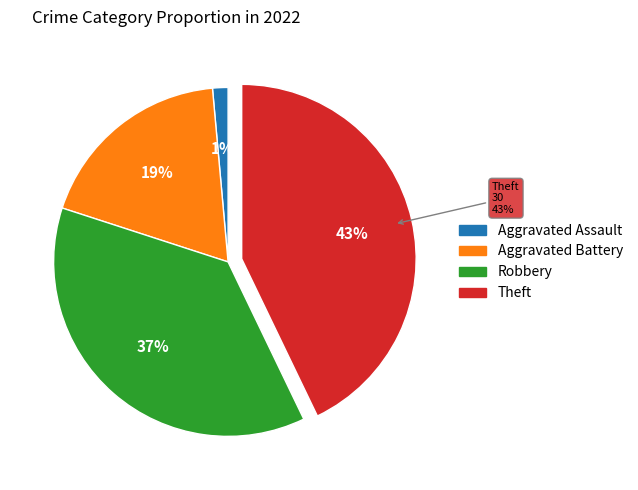

What is the smallest slice in the pie chart?

Aggravated Assault